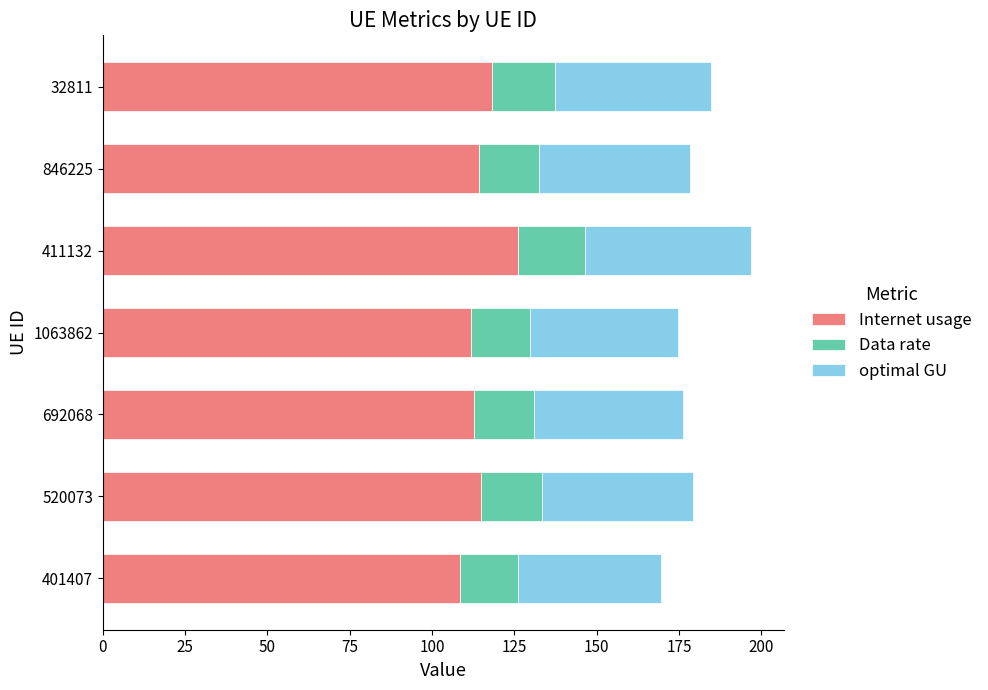

The value of Internet usage at 411132 is 63.3. True or false?

False